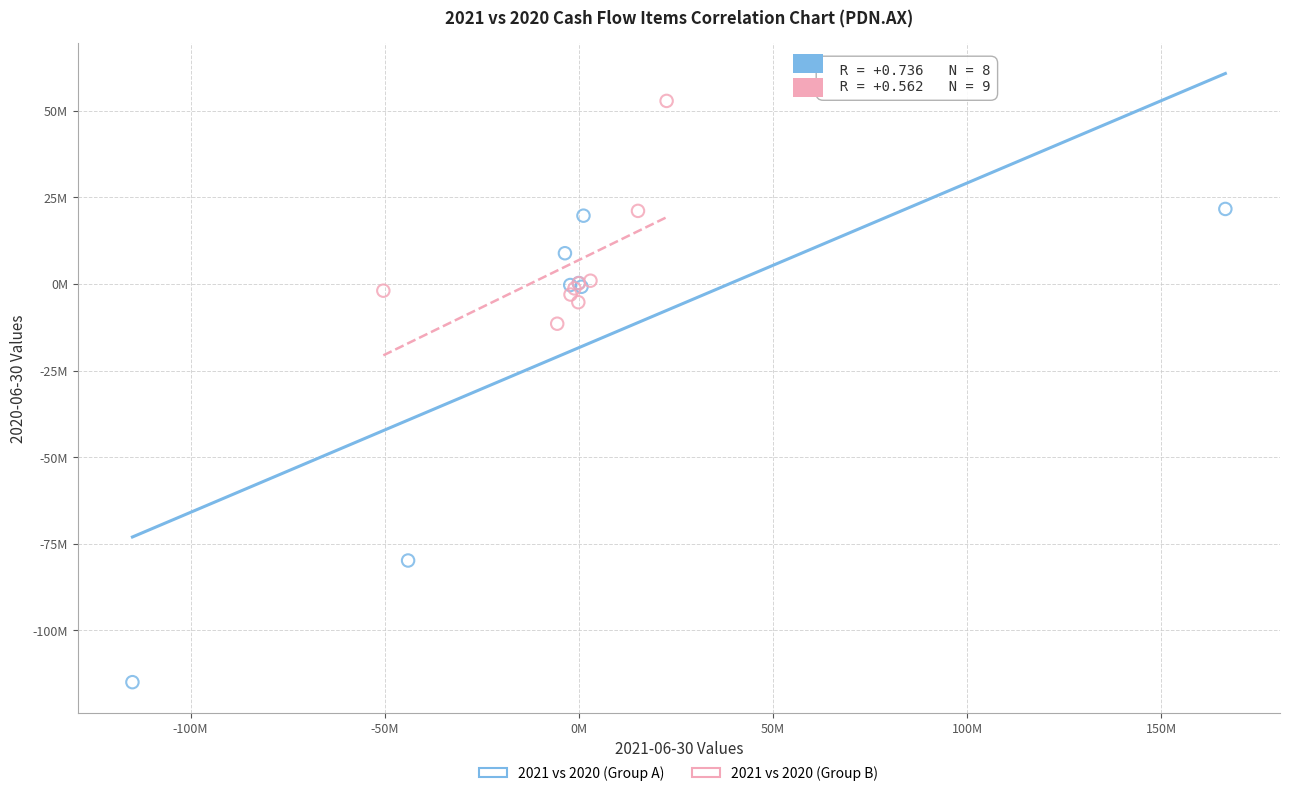

What are all the series names shown in the legend?

2021 vs 2020 (Group A), 2021 vs 2020 (Group B)